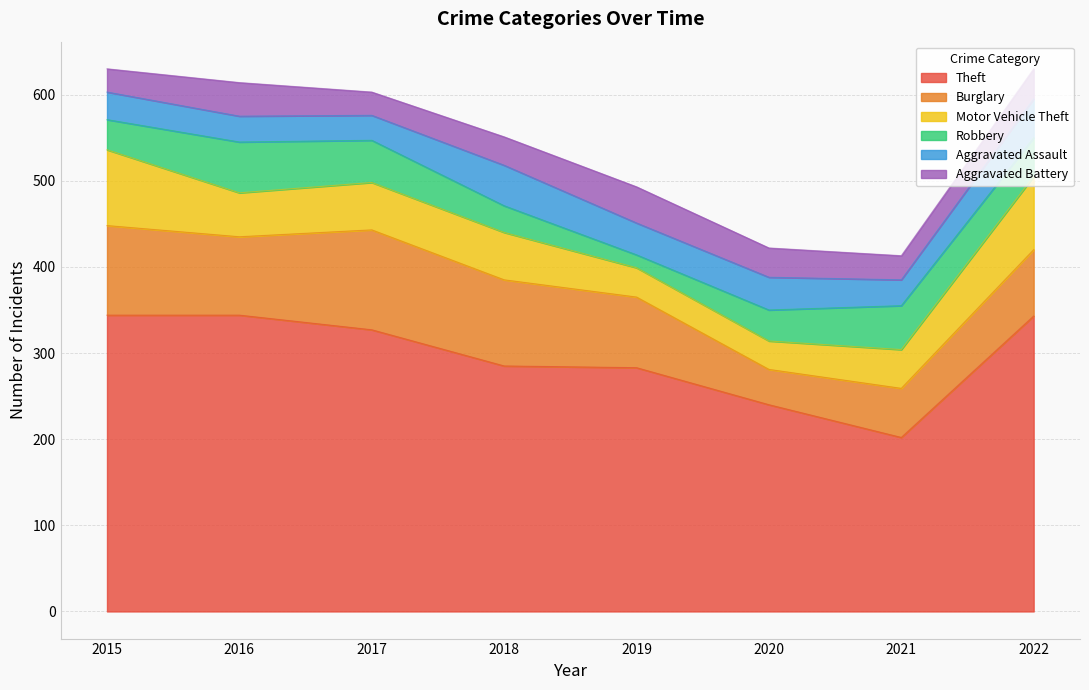

What is the difference between the highest and lowest values at 2015?

317